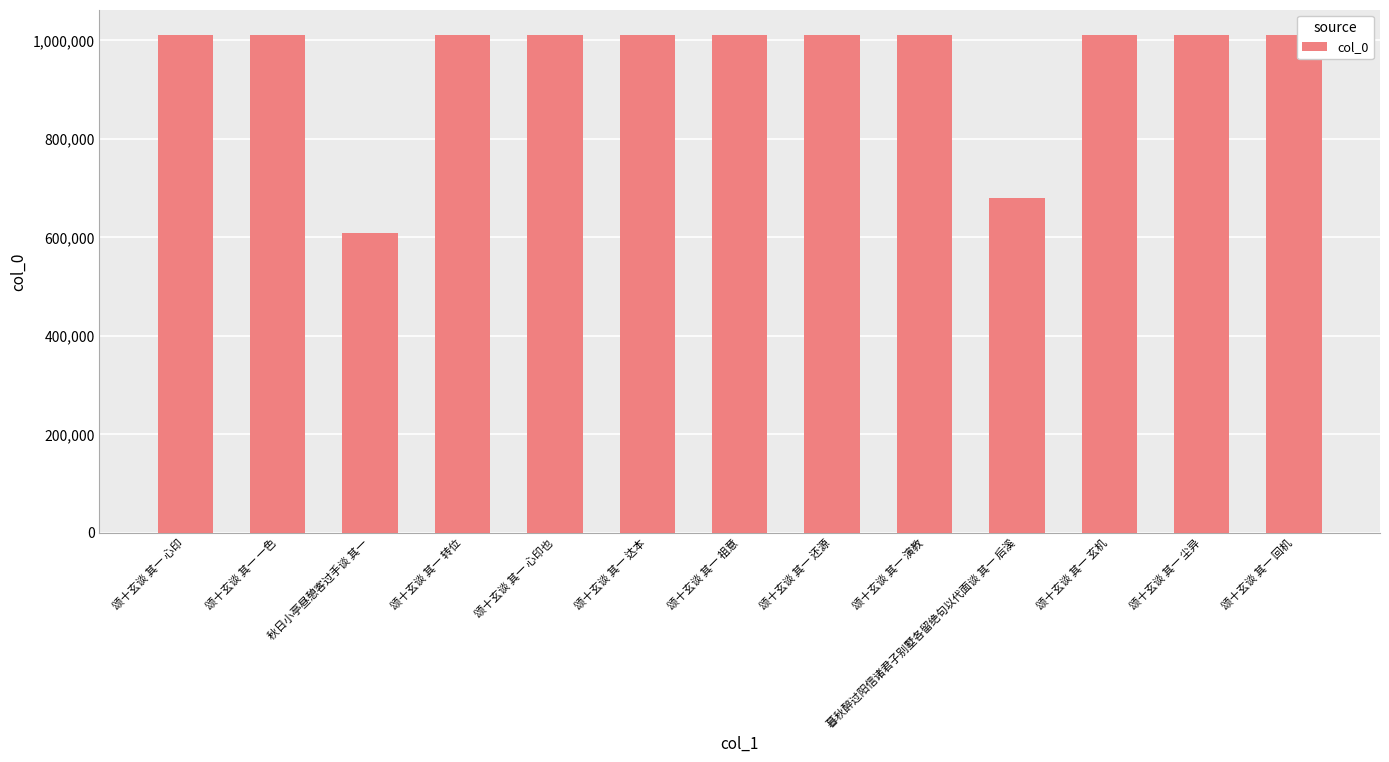

Approximately how many times larger is the value at 颂十玄谈 其一 达本 compared to 颂十玄谈 其一 心印也?

1.0